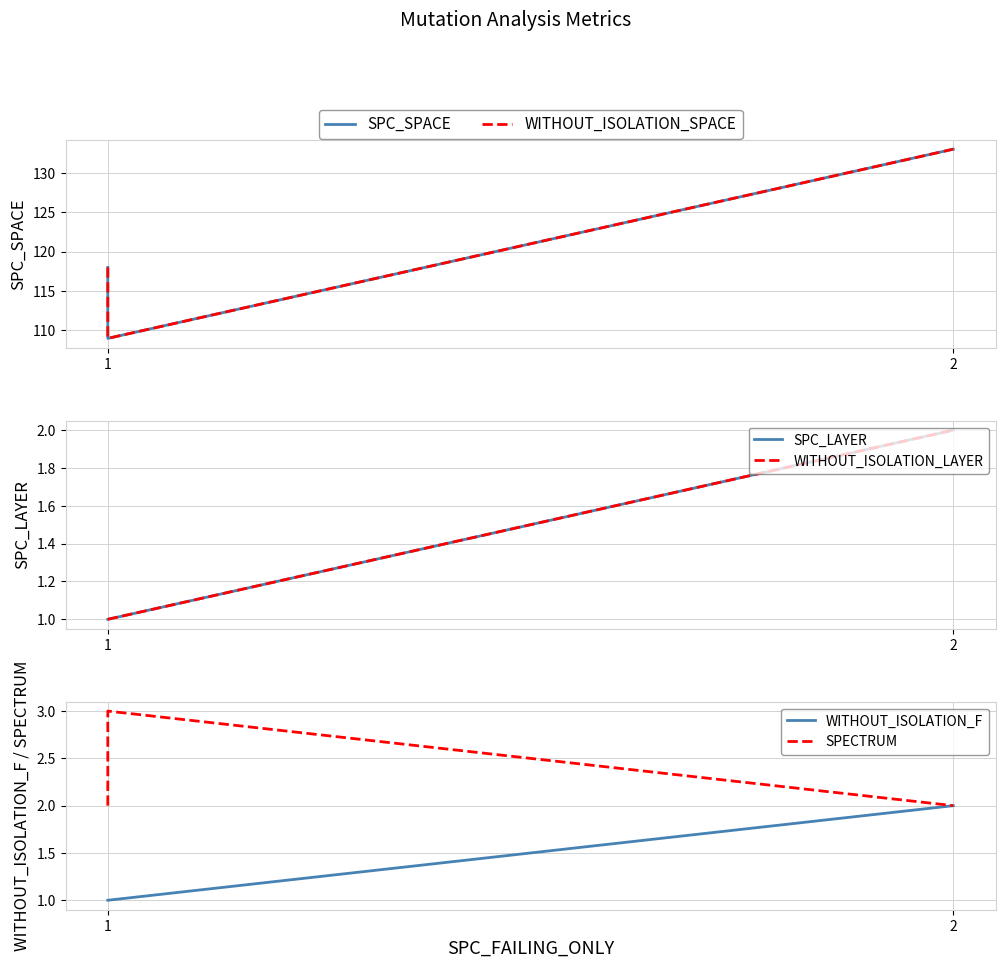

How many lines are shown in the chart?

6